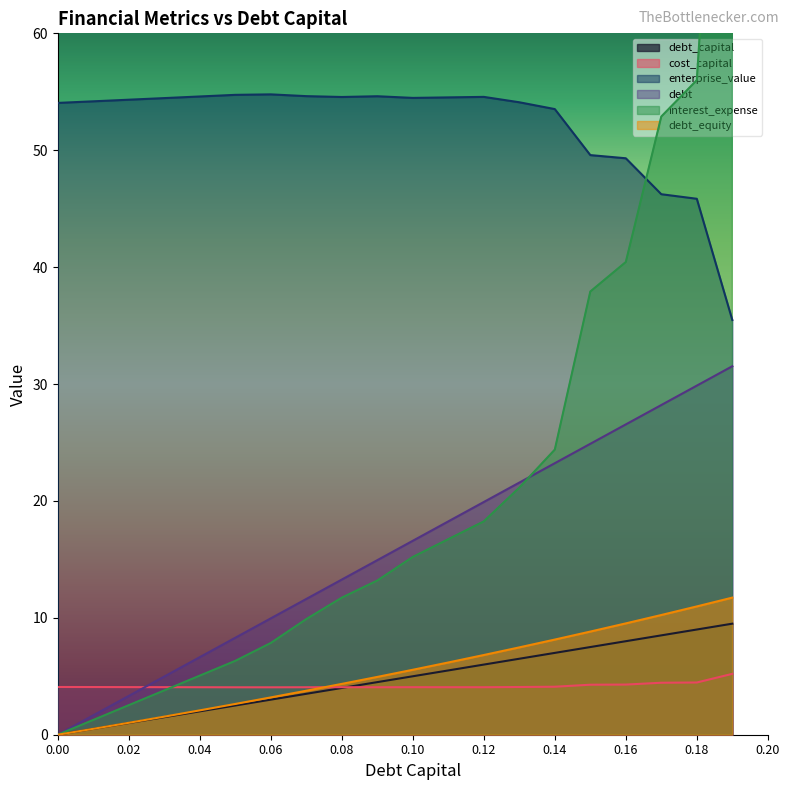

At which label does debt reach its peak?

0.19